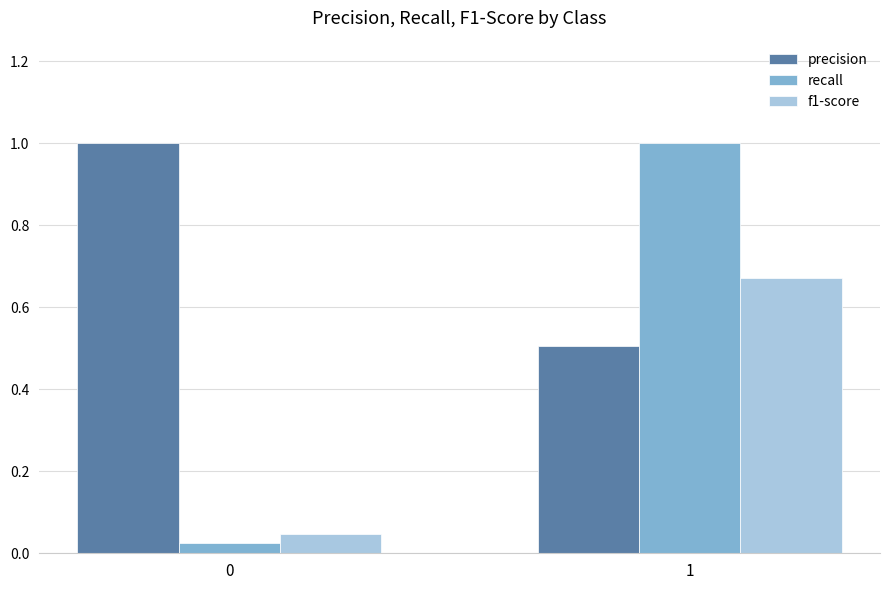

Which series has the largest total across all categories?

precision